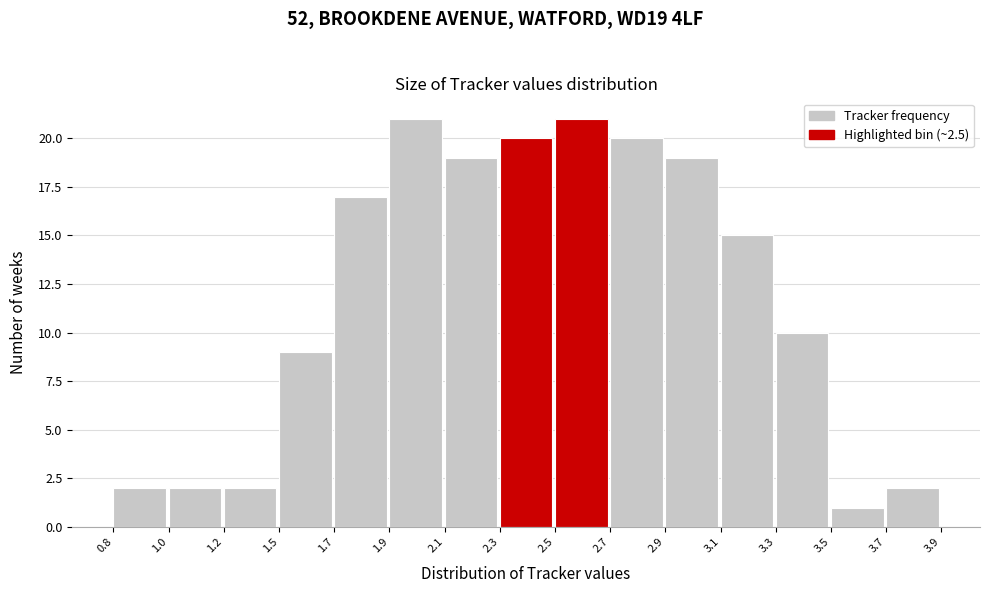

Reading right to left, what are all the values shown in this chart?

2	1	10	15	19	20	21	20	19	21	17	9	2	2	2